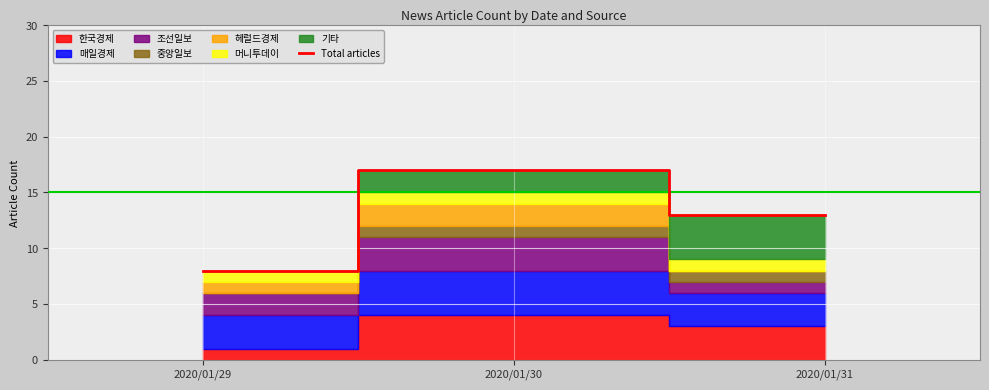

What is the difference between the maximum and second lowest values?

4